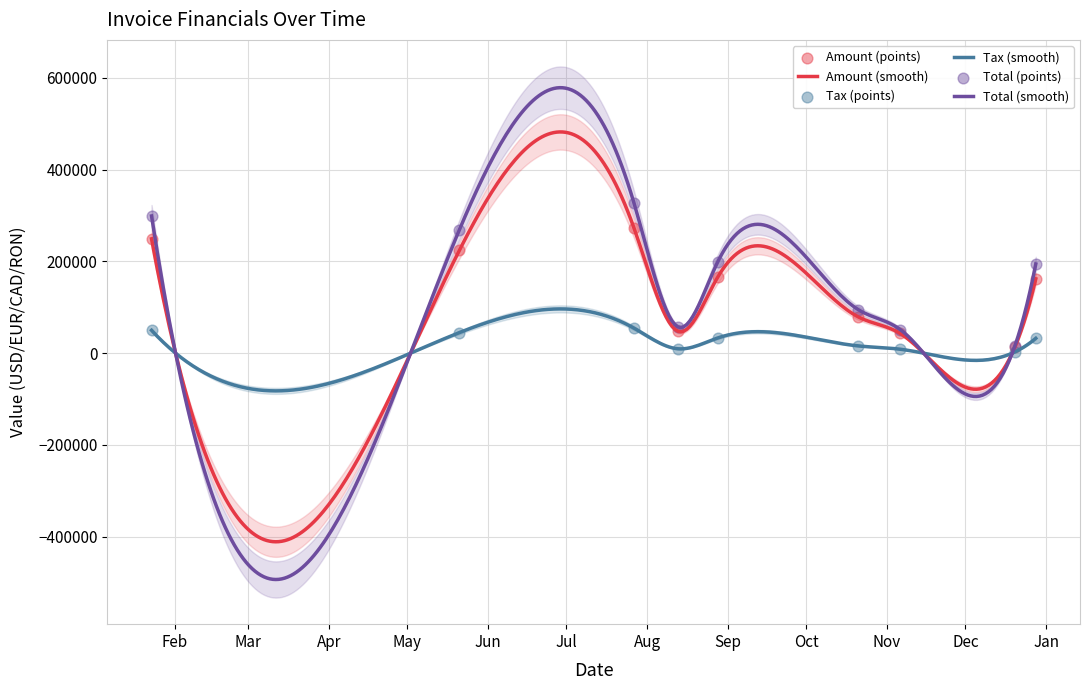

What is the minimum value for Tax (smooth)?

-82252.1